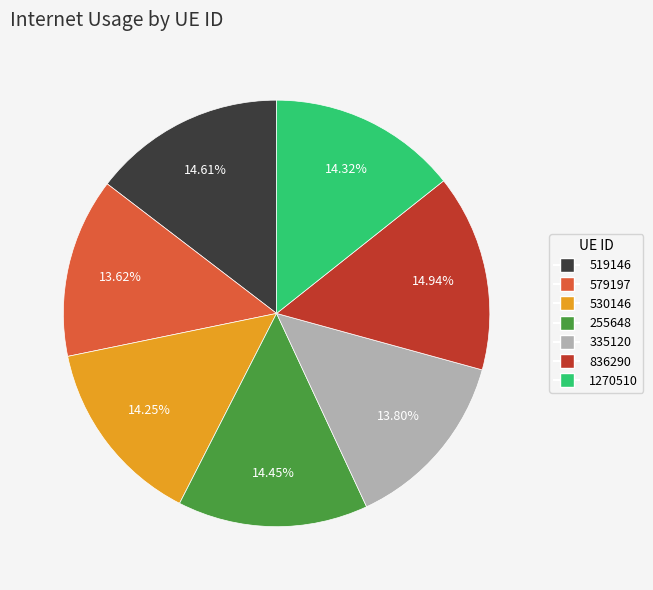

To the nearest percent, what is the combined percentage of 1270510 and 255648?

29%